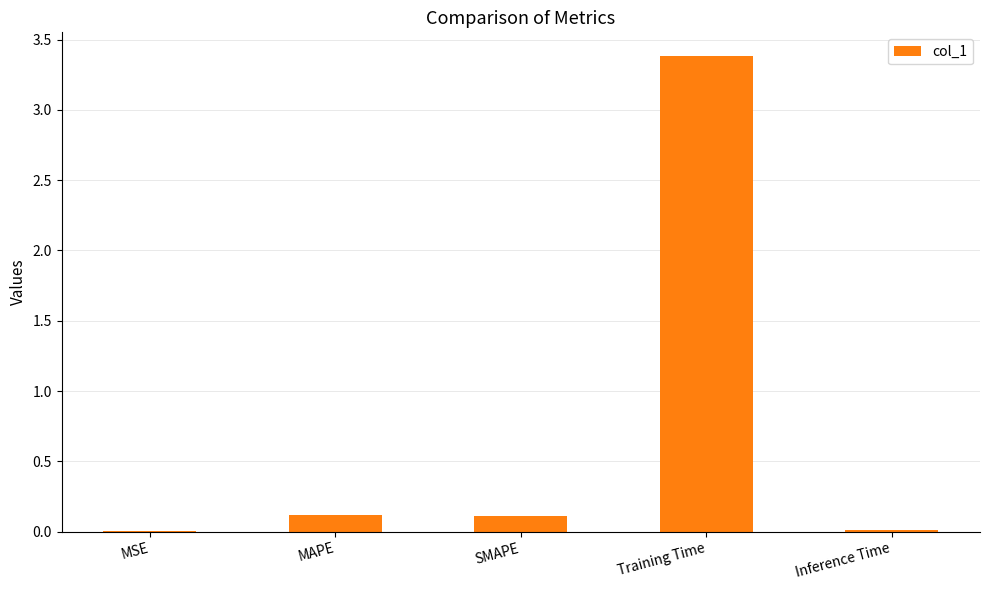

The value at MSE is 0.0. True or false?

True